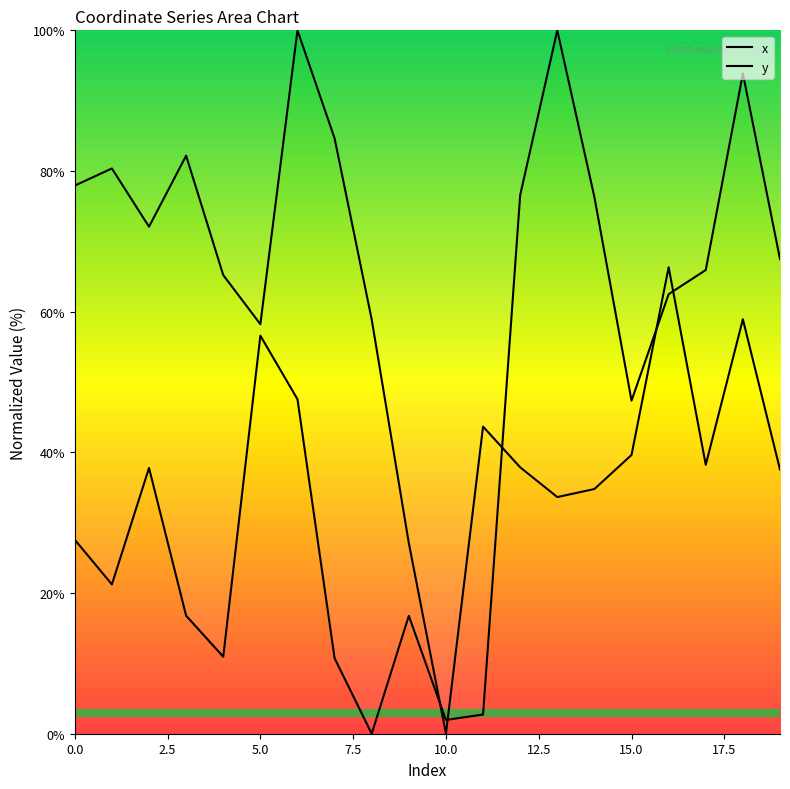

What is the label of the 2nd point from the right?

18